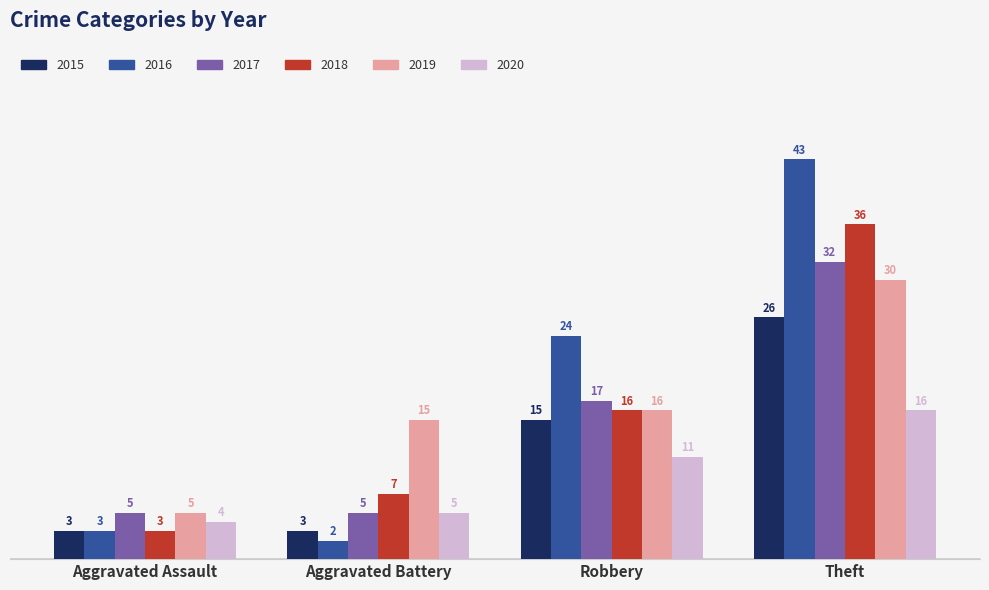

The 2016 series shows 6 at Robbery. True or false?

False